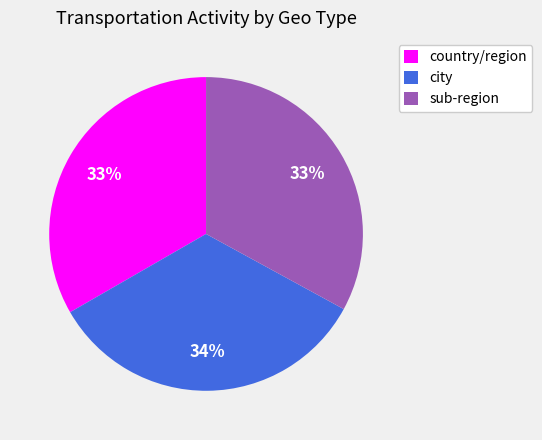

Is the sum of city and sub-region greater than half?

Yes